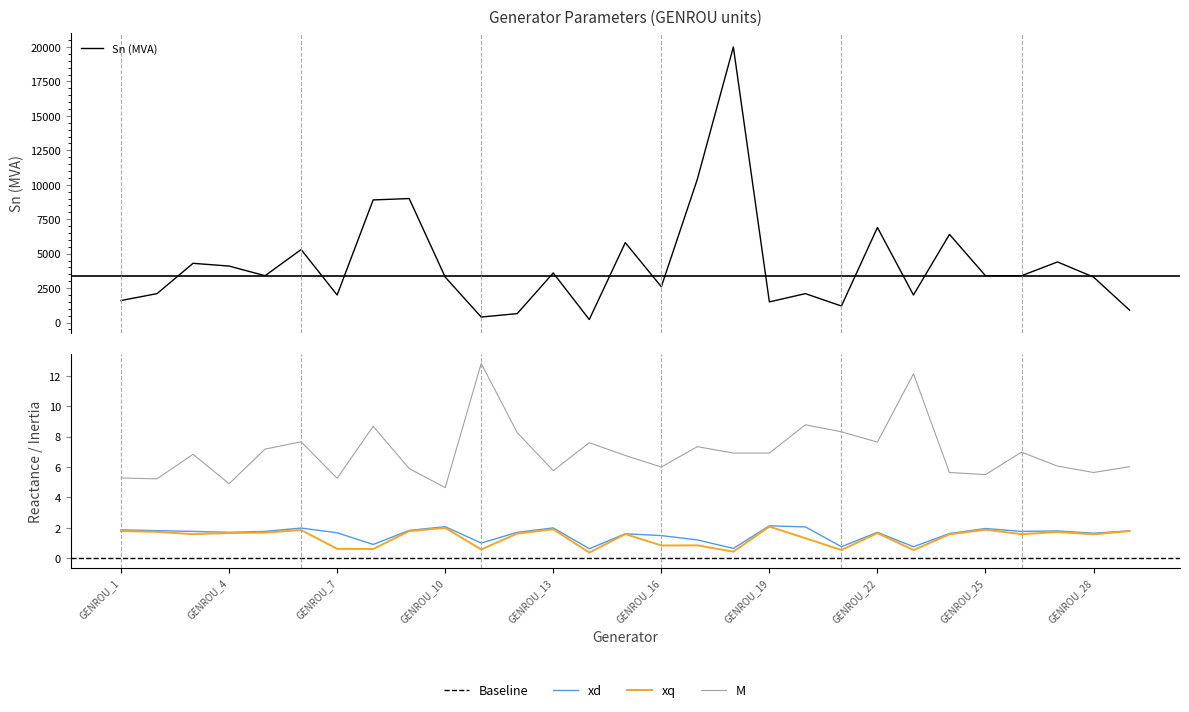

What is the approximate value of xd at GENROU_14?

0.6